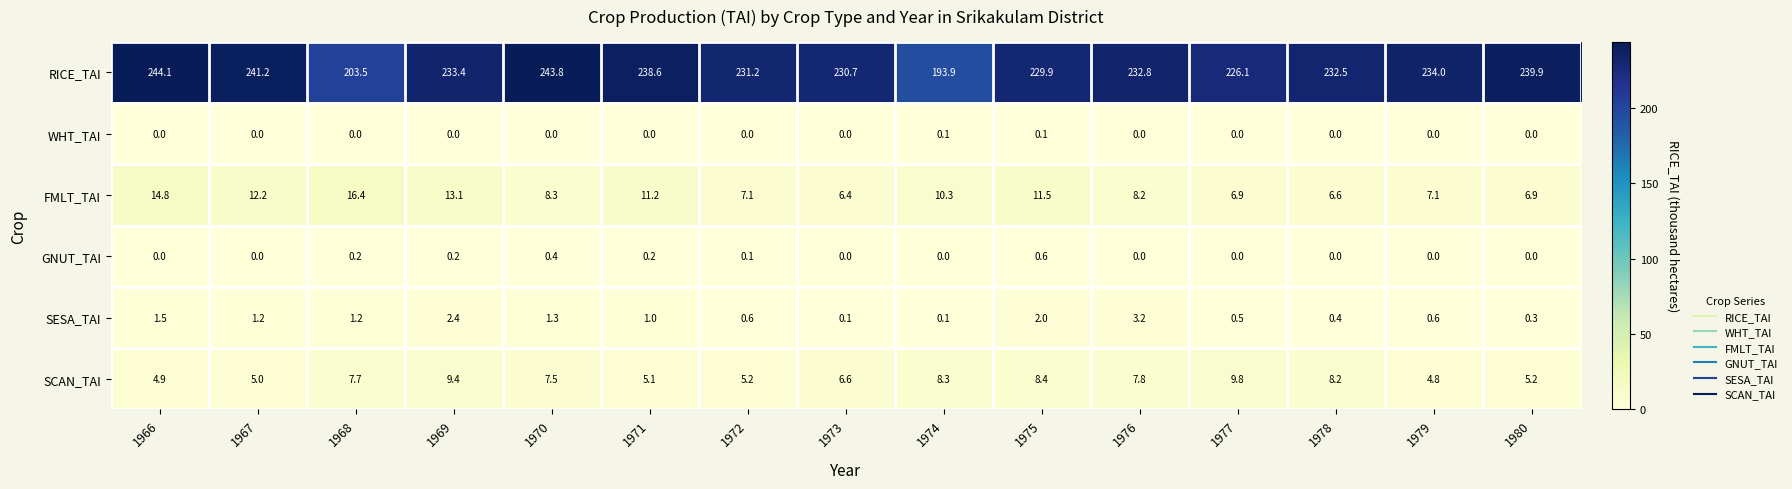

Rank the categories by RICE_TAI value from highest to lowest.

1966, 1970, 1967, 1980, 1971, 1979, 1969, 1976, 1978, 1972, 1973, 1975, 1977, 1968, 1974